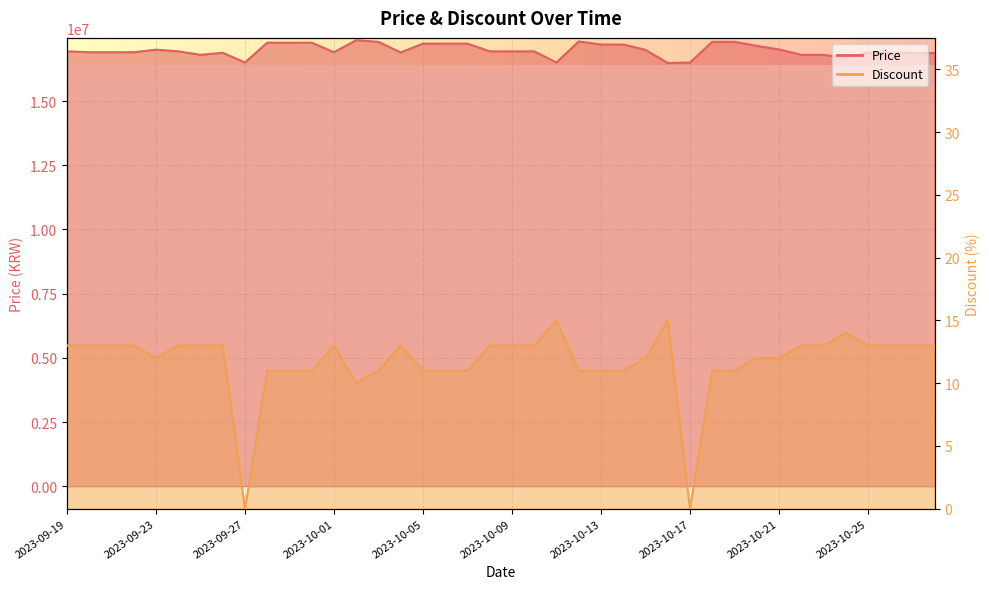

True or false: Discount and Price intersect in this chart.

False